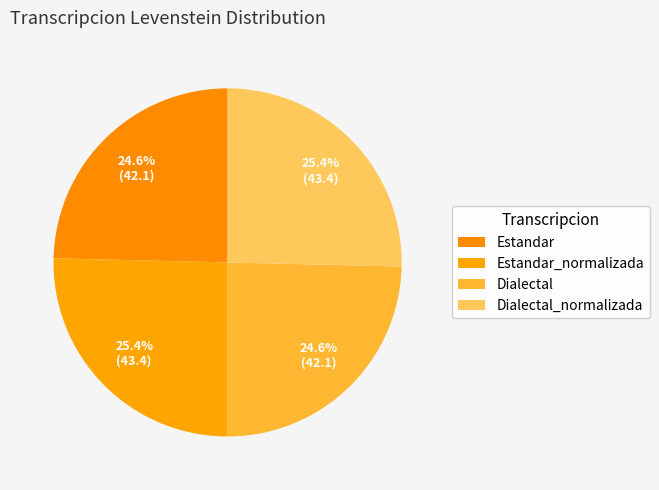

What percentage is the Dialectal_normalizada slice, to the nearest percent?

25%